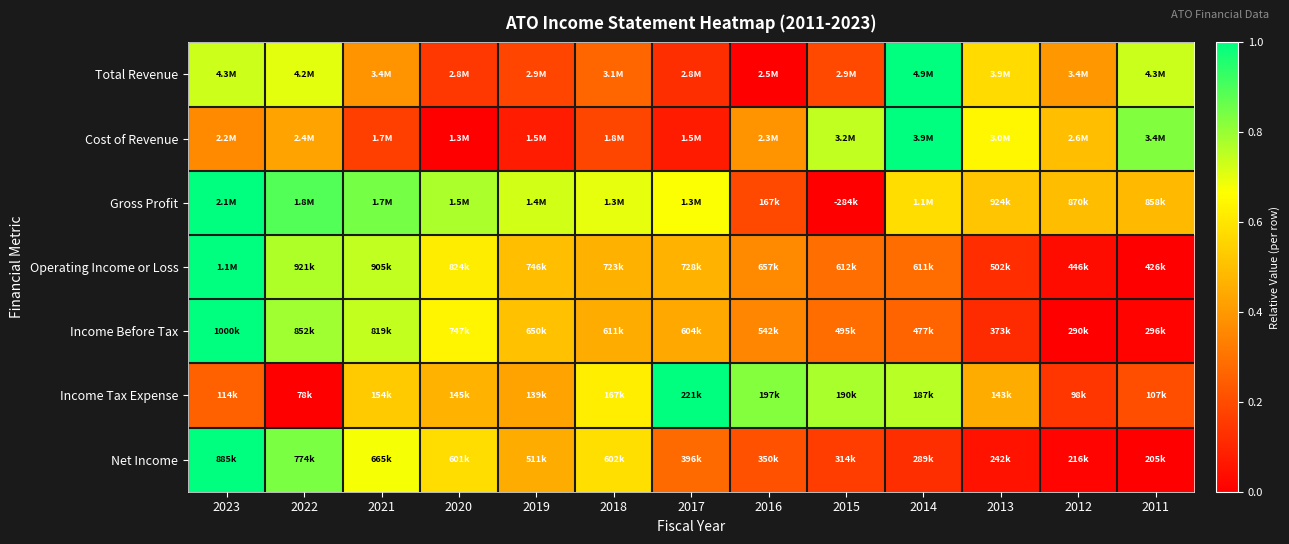

Reading left to right, transcribe all the data shown in this chart.

Total Revenue: 2023=0.7	2022=0.7	2021=0.4	2020=0.1	2019=0.2	2018=0.3	2017=0.1	2016=0.0	2015=0.2	2014=1.0	2013=0.6	2012=0.4	2011=0.7
Cost of Revenue: 2023=0.4	2022=0.4	2021=0.2	2020=0.0	2019=0.1	2018=0.2	2017=0.1	2016=0.4	2015=0.7	2014=1.0	2013=0.6	2012=0.5	2011=0.8
Gross Profit: 2023=1.0	2022=0.9	2021=0.8	2020=0.8	2019=0.7	2018=0.7	2017=0.7	2016=0.2	2015=0.0	2014=0.6	2013=0.5	2012=0.5	2011=0.5
Operating Income or Loss: 2023=1.0	2022=0.8	2021=0.7	2020=0.6	2019=0.5	2018=0.5	2017=0.5	2016=0.4	2015=0.3	2014=0.3	2013=0.1	2012=0.0	2011=0.0
Income Before Tax: 2023=1.0	2022=0.8	2021=0.7	2020=0.6	2019=0.5	2018=0.5	2017=0.4	2016=0.4	2015=0.3	2014=0.3	2013=0.1	2012=0.0	2011=0.0
Income Tax Expense: 2023=0.3	2022=0.0	2021=0.5	2020=0.5	2019=0.4	2018=0.6	2017=1.0	2016=0.8	2015=0.8	2014=0.8	2013=0.5	2012=0.1	2011=0.2
Net Income: 2023=1.0	2022=0.8	2021=0.7	2020=0.6	2019=0.4	2018=0.6	2017=0.3	2016=0.2	2015=0.2	2014=0.1	2013=0.1	2012=0.0	2011=0.0